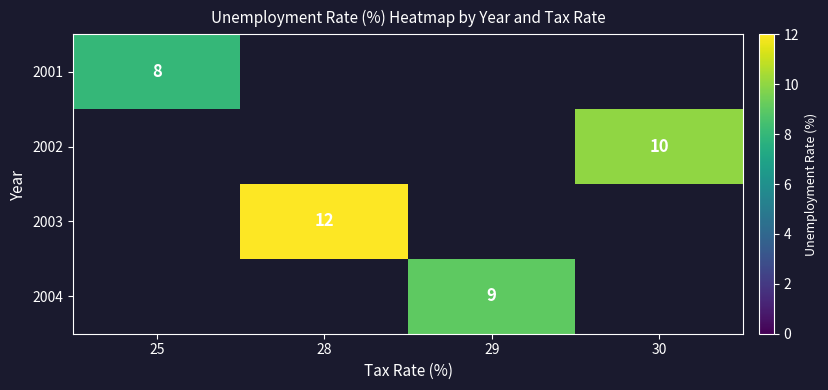

How many positive values does the 2001 series have?

1